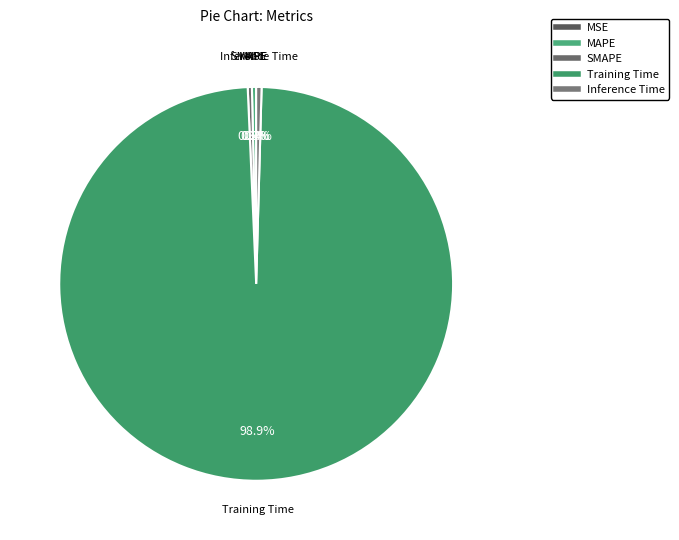

What is the largest slice in the pie chart?

Training Time